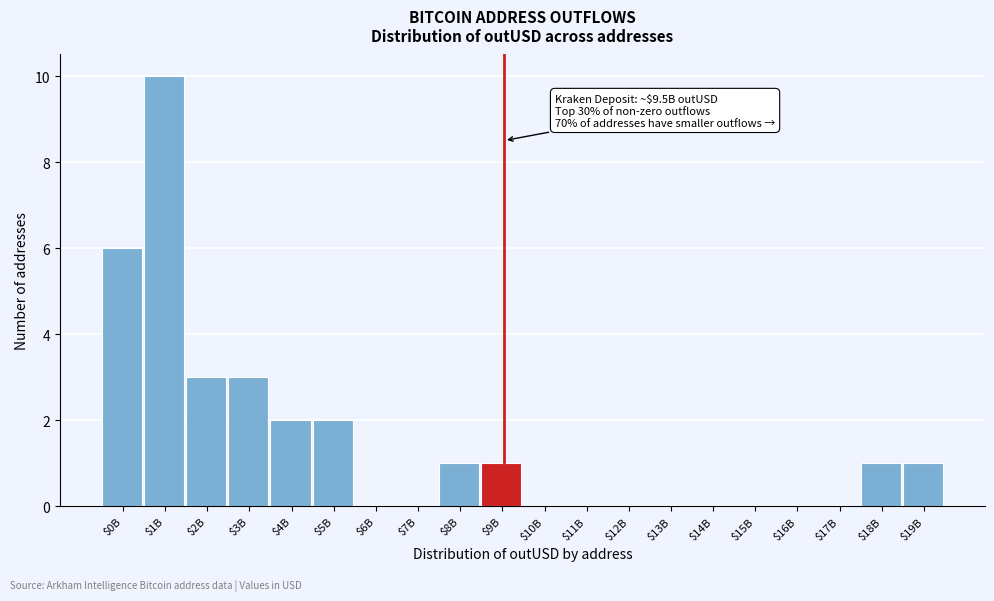

True or false: the data shows 2 at $4B.

True